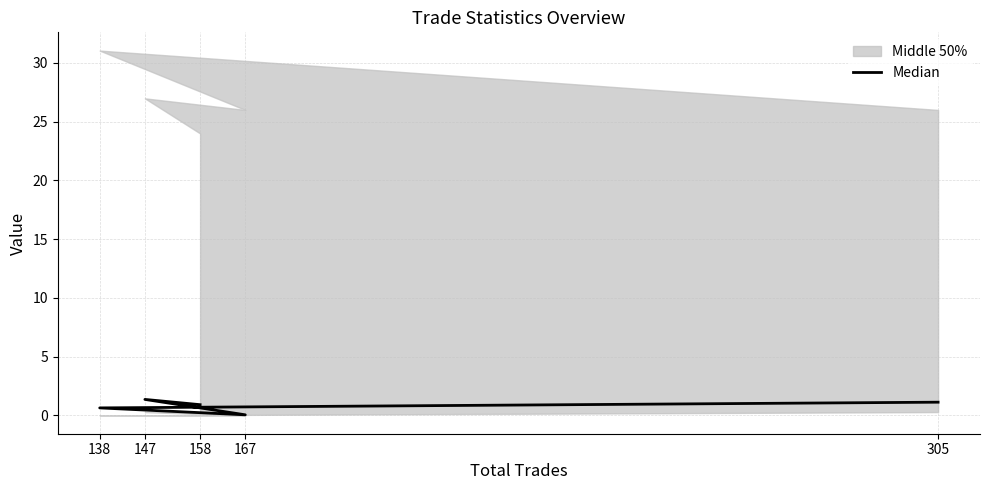

Between 147 and 158, which is larger?

147